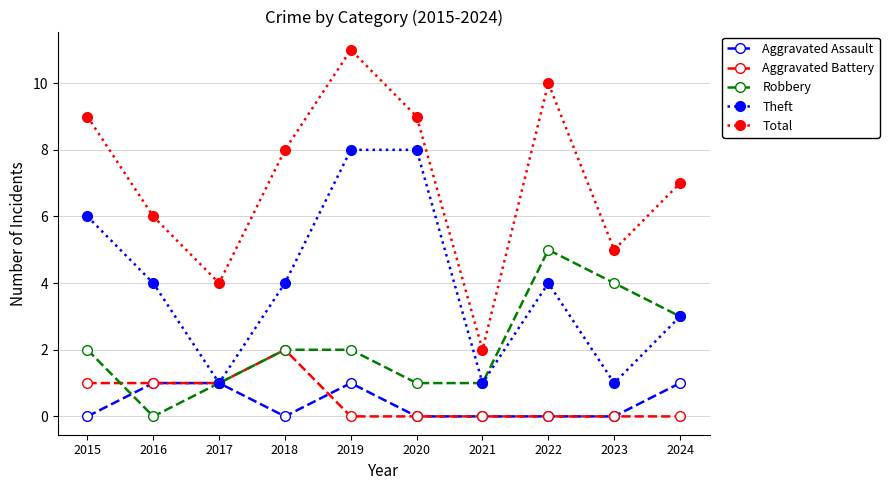

What is the maximum value shown in the chart?

11